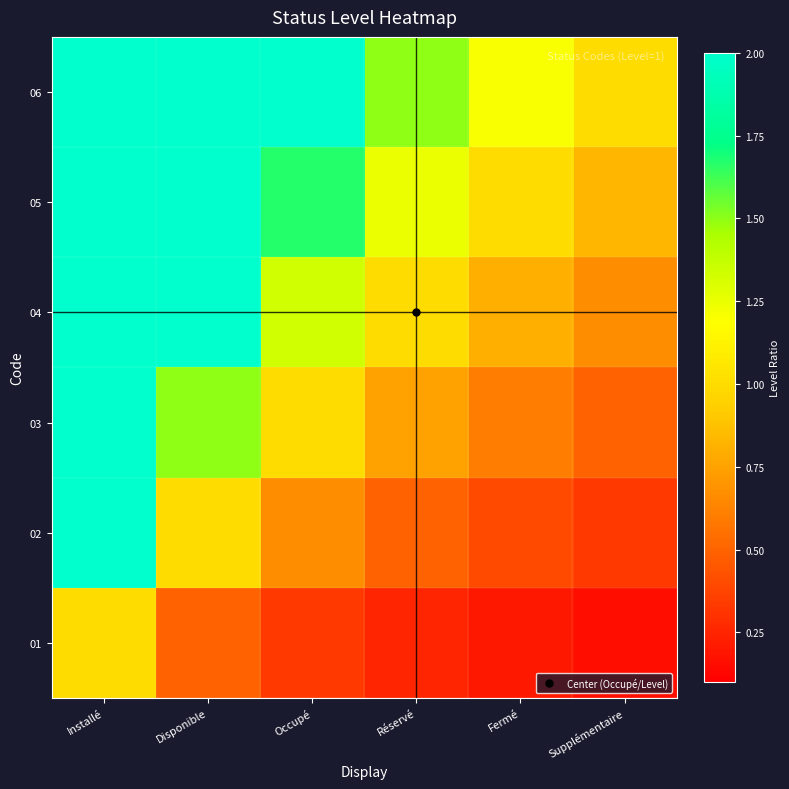

At which category does the chart reach its minimum across all series?

Supplémentaire